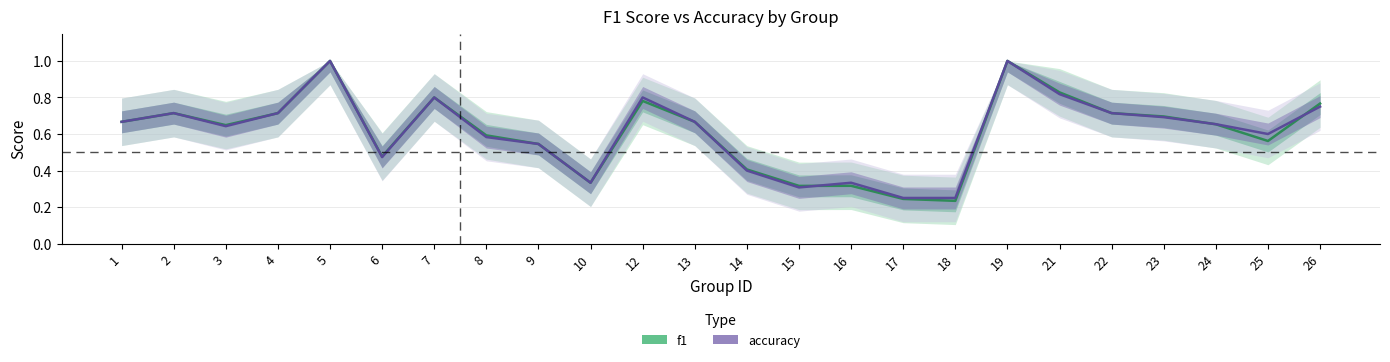

What is the sum of the f1 values at 19 and 3?

1.6